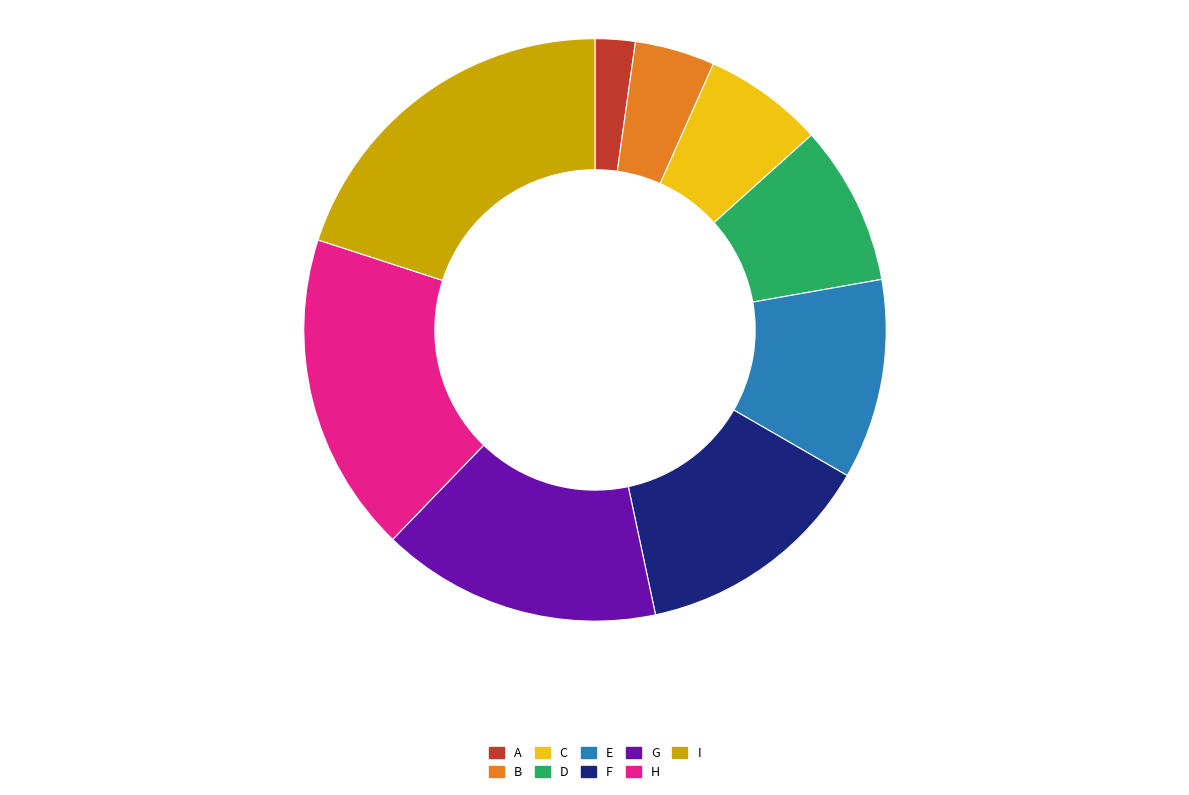

Does B represent more than half of the total?

No